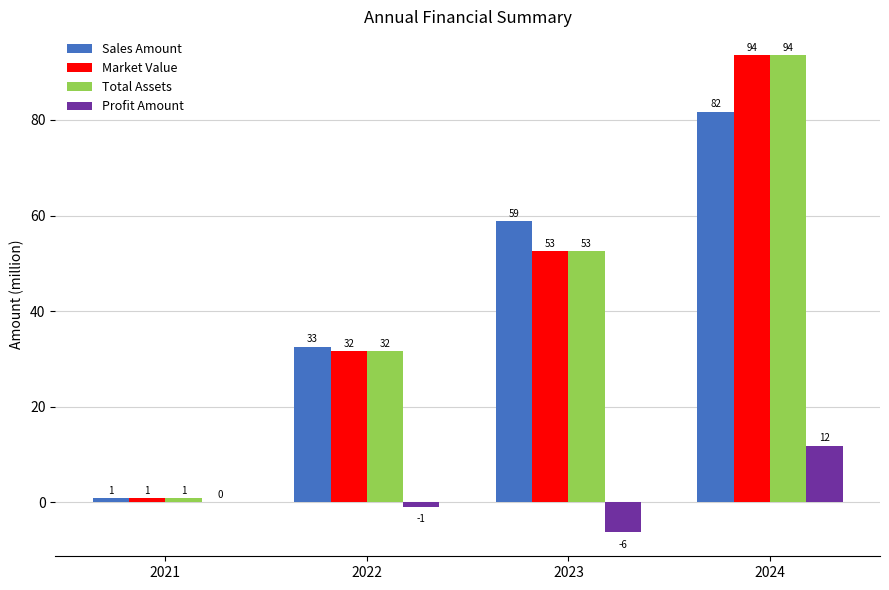

How many groups of bars are there?

4